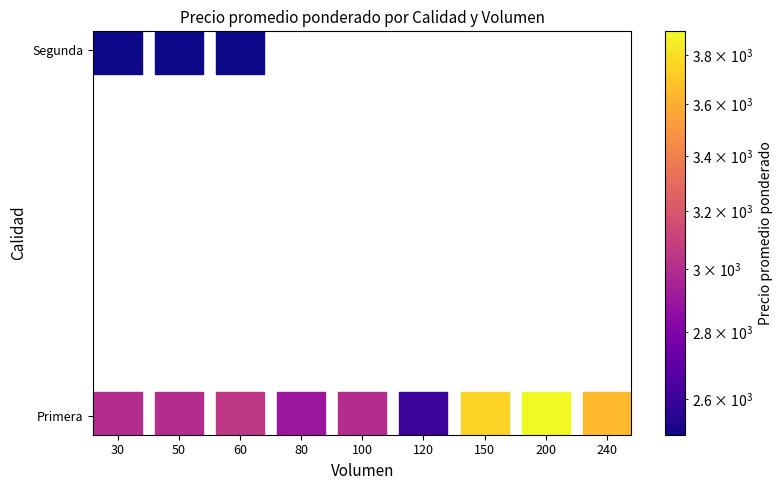

The Segunda series shows 1247 at 120. True or false?

False